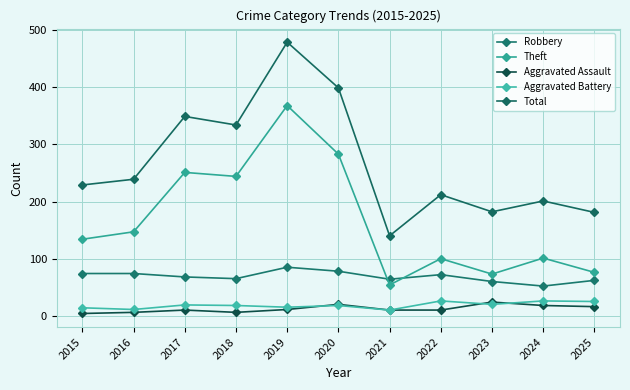

What are all the series names shown in the legend?

Robbery, Theft, Aggravated Assault, Aggravated Battery, Total